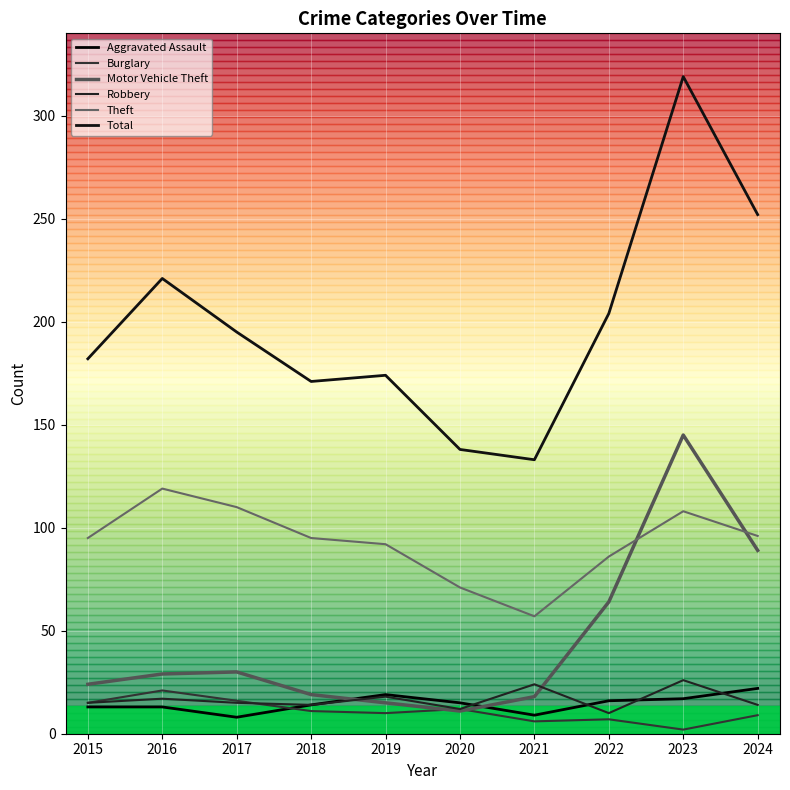

True or false: Robbery and Total intersect in this chart.

False